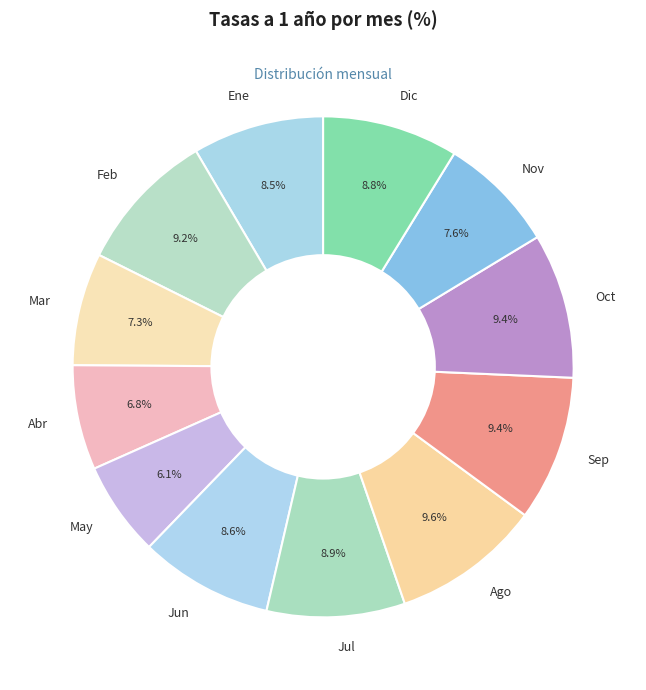

Does any single category account for the majority?

No